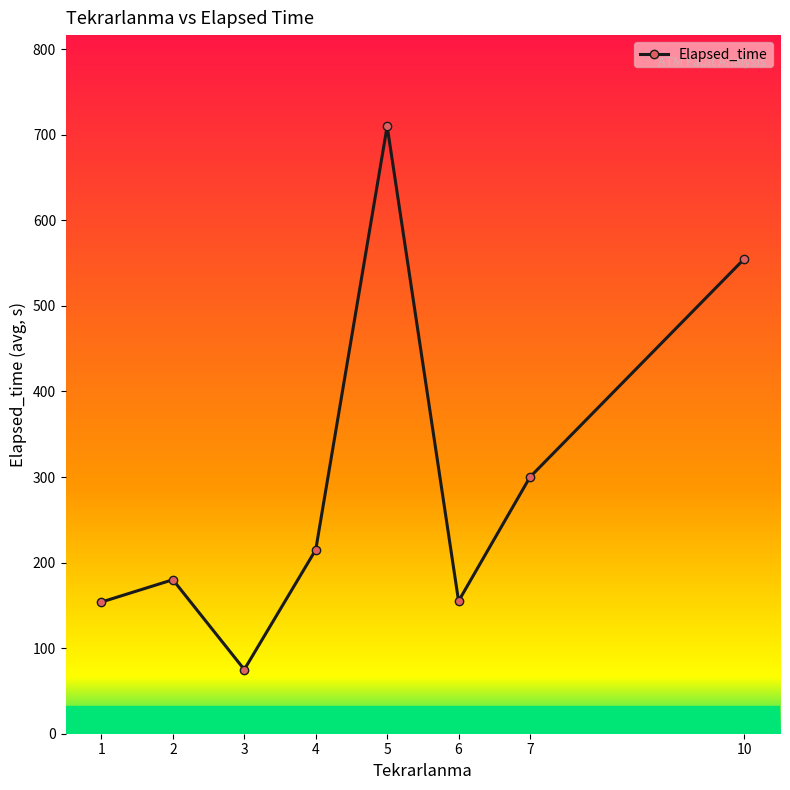

True or false: there are more than 0 points higher than both neighbors.

True